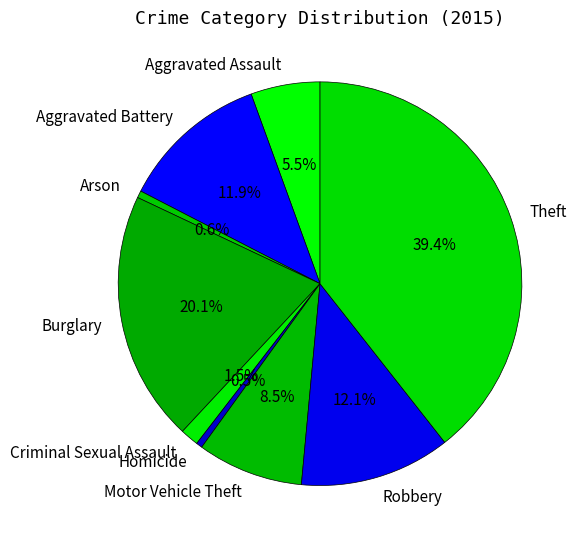

How many slices are in this pie chart?

9